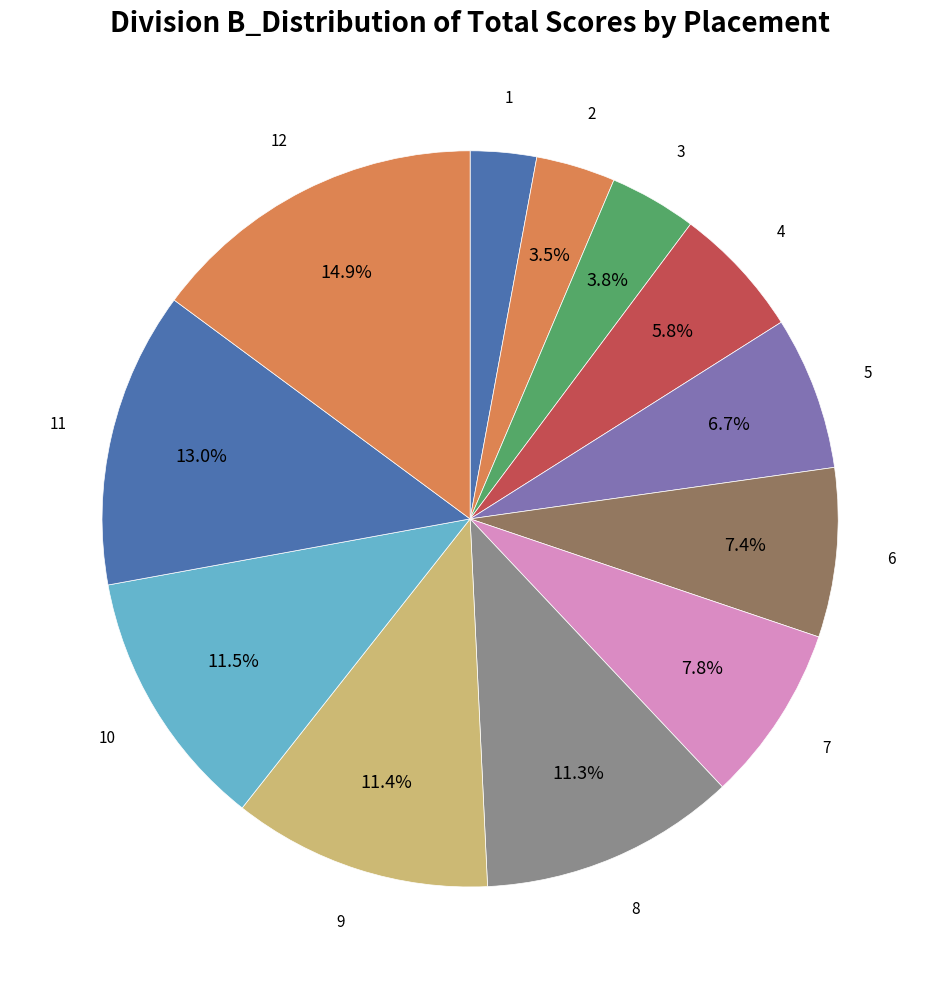

The 2 slice represents 15% of the pie. True or false?

False